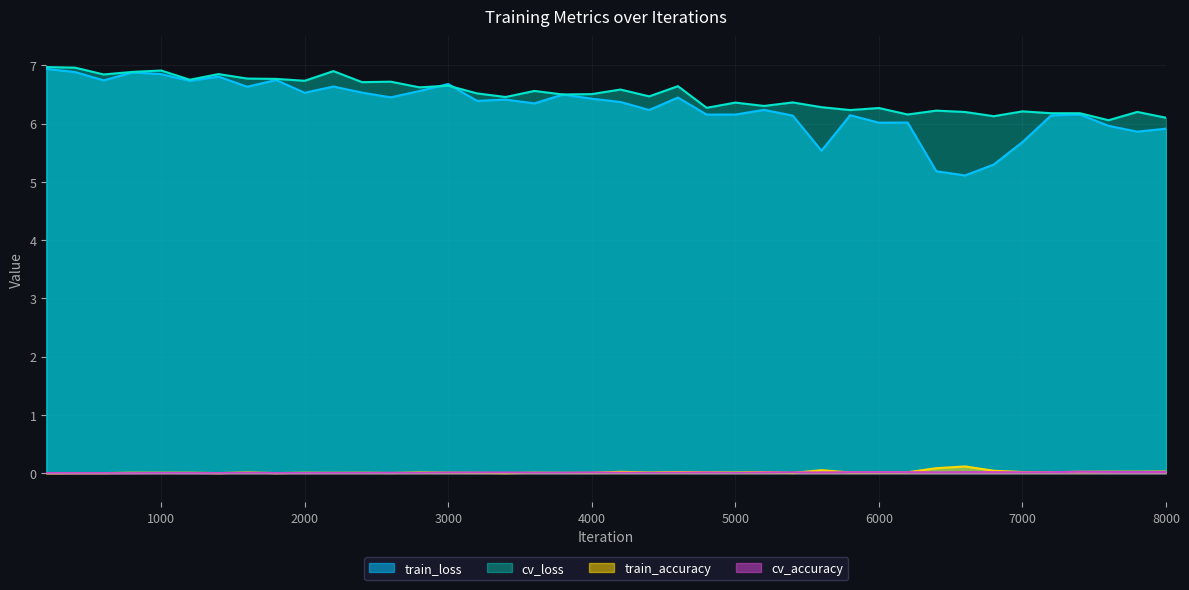

Which label corresponds to the largest value in the chart?

200